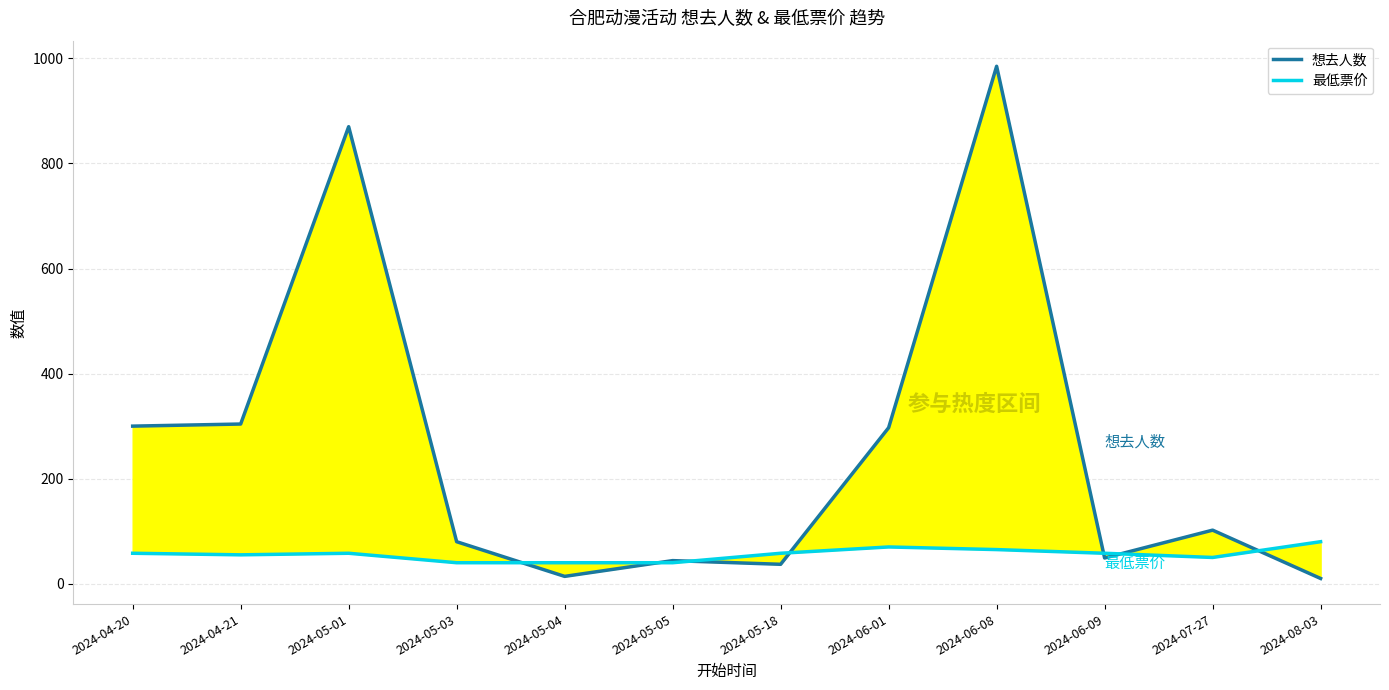

How many interior local peaks does the 最低票价 series have?

2